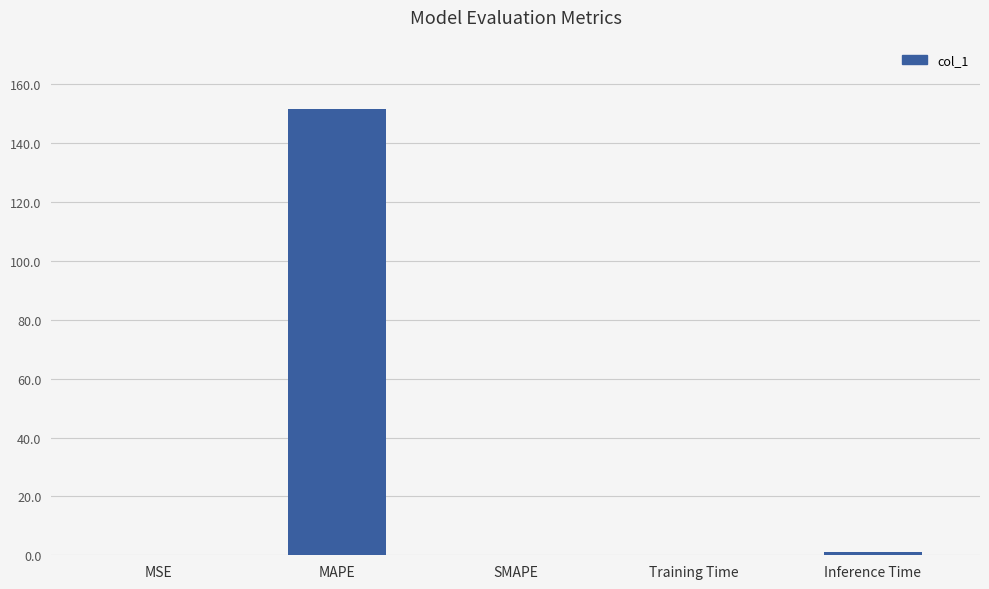

What is the average value?

30.6